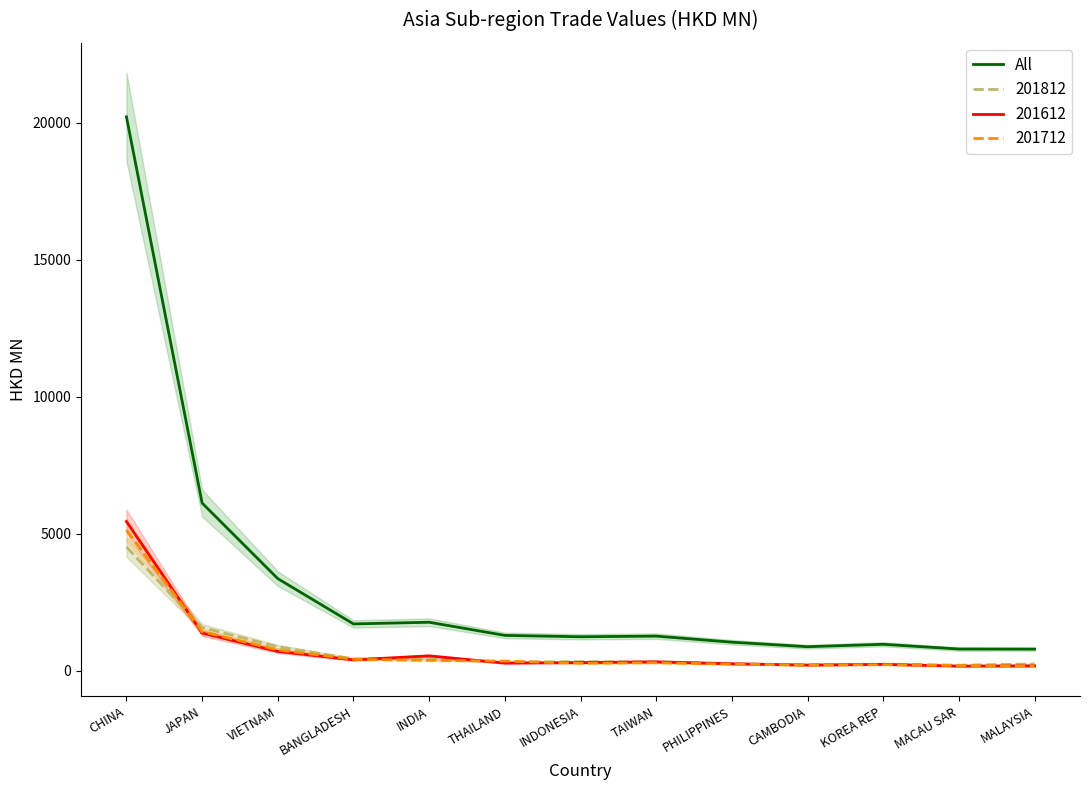

What is the greatest value displayed?

20212.3